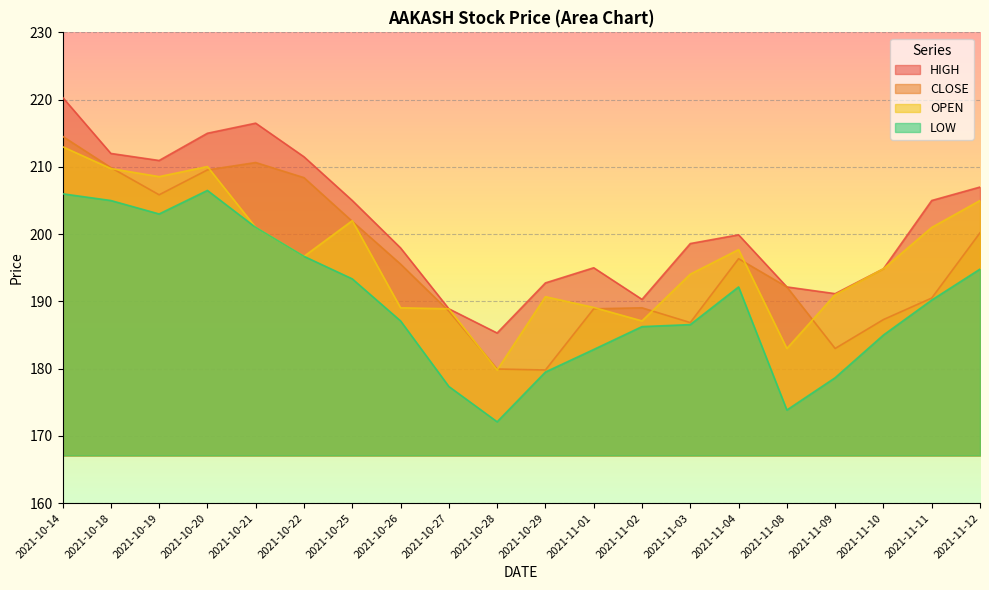

What is the lowest value of the LOW series?

172.1